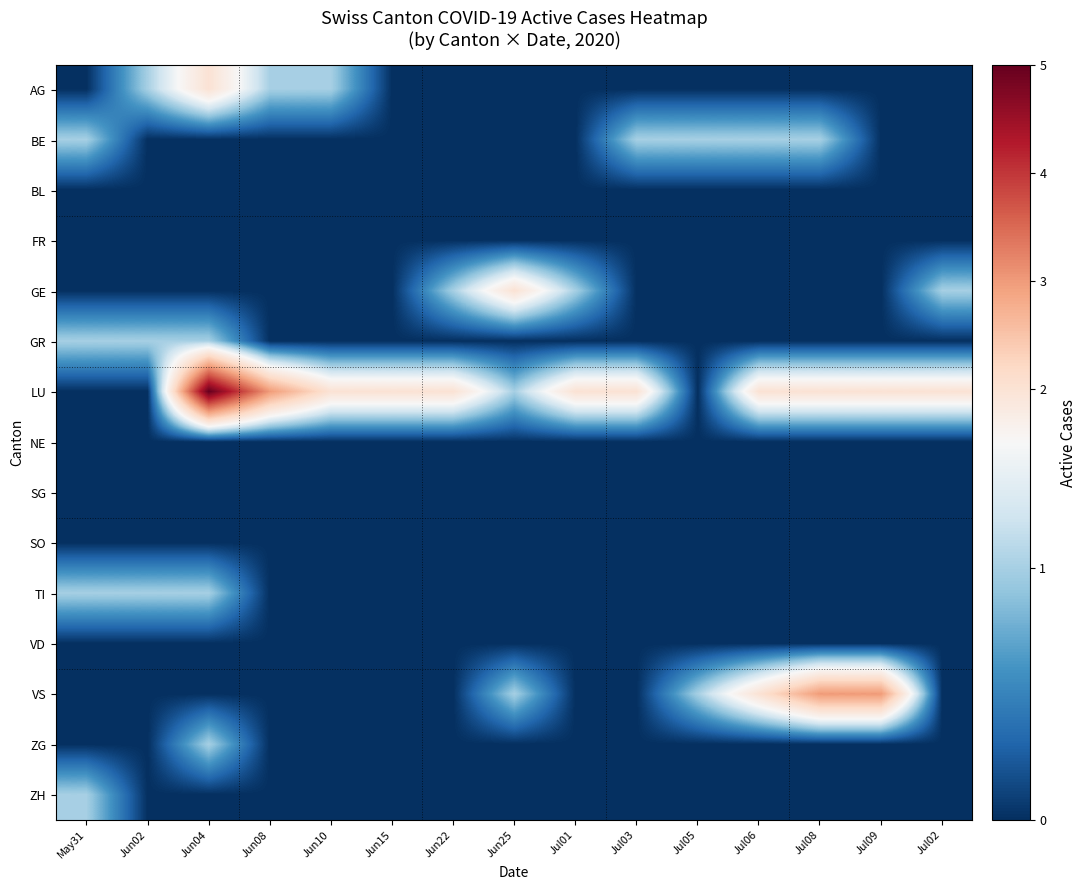

At which category is the sum across all series the highest?

Jun04